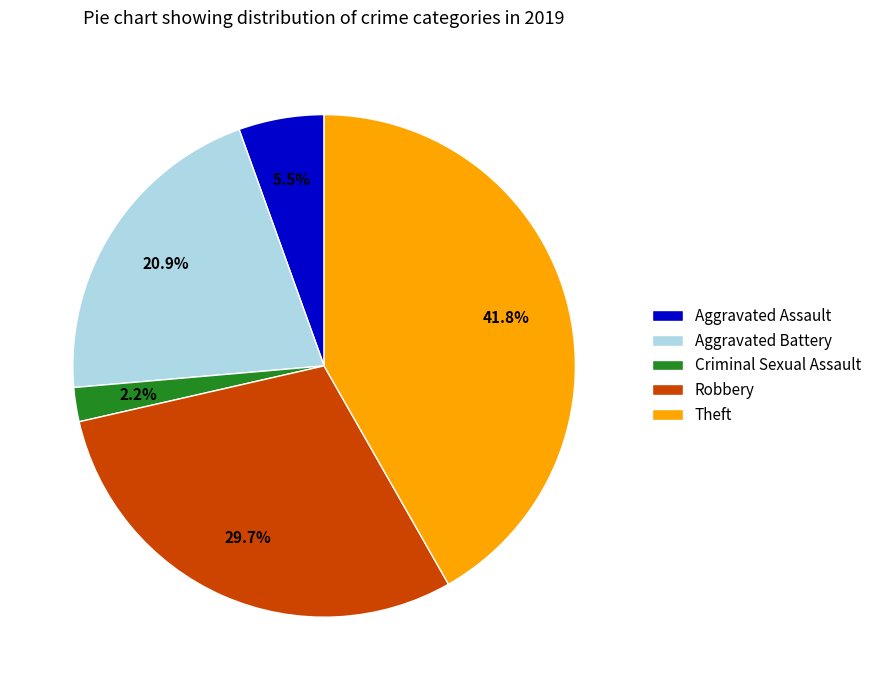

To the nearest percent, what is the difference between the largest and smallest slice percentages?

40%